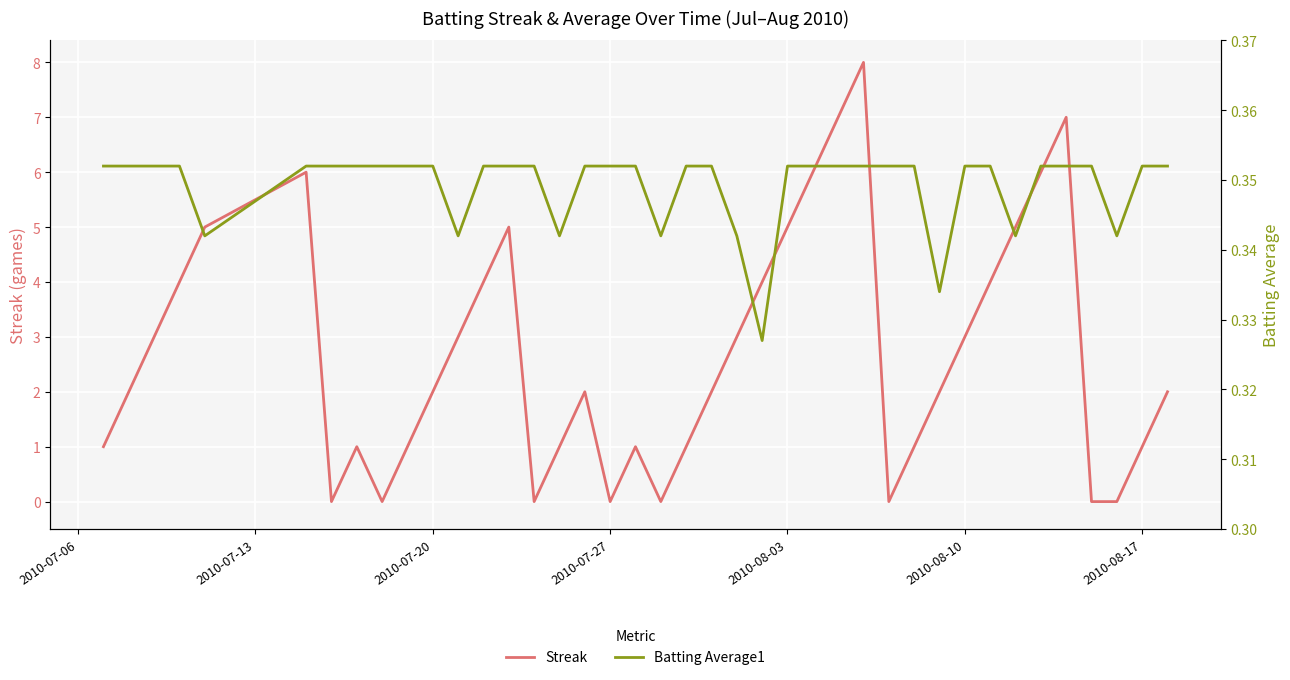

Count the Batting Average1 values in the range 0 to 1.

40